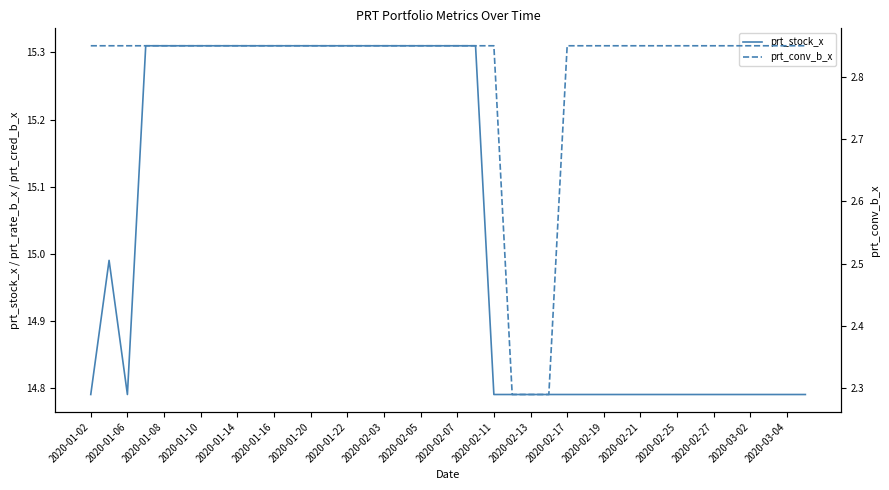

True or false: prt_stock_x and prt_conv_b_x cross at least once.

False